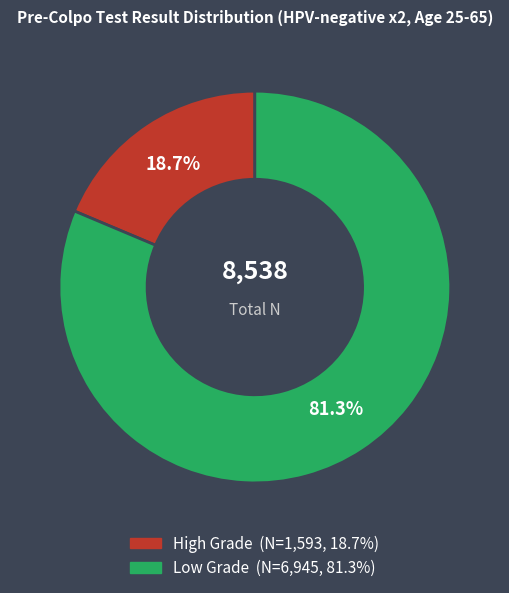

Does High Grade represent more than half of the total?

No